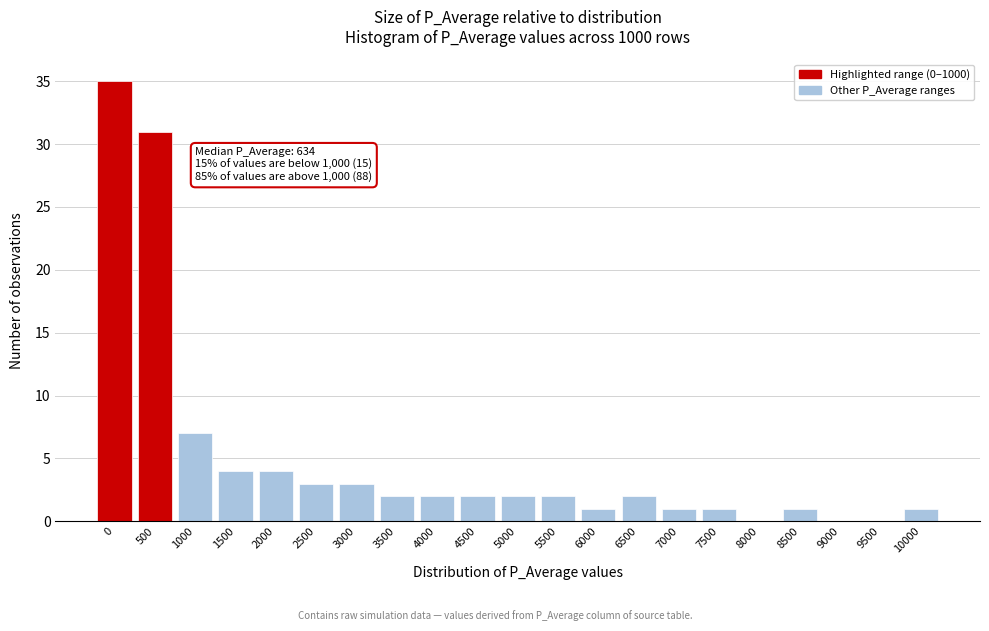

Reading right to left, what are all the values shown in this chart?

10000=1	9500=0	9000=0	8500=1	8000=0	7500=1	7000=1	6500=2	6000=1	5500=2	5000=2	4500=2	4000=2	3500=2	3000=3	2500=3	2000=4	1500=4	1000=7	500=31	0=35